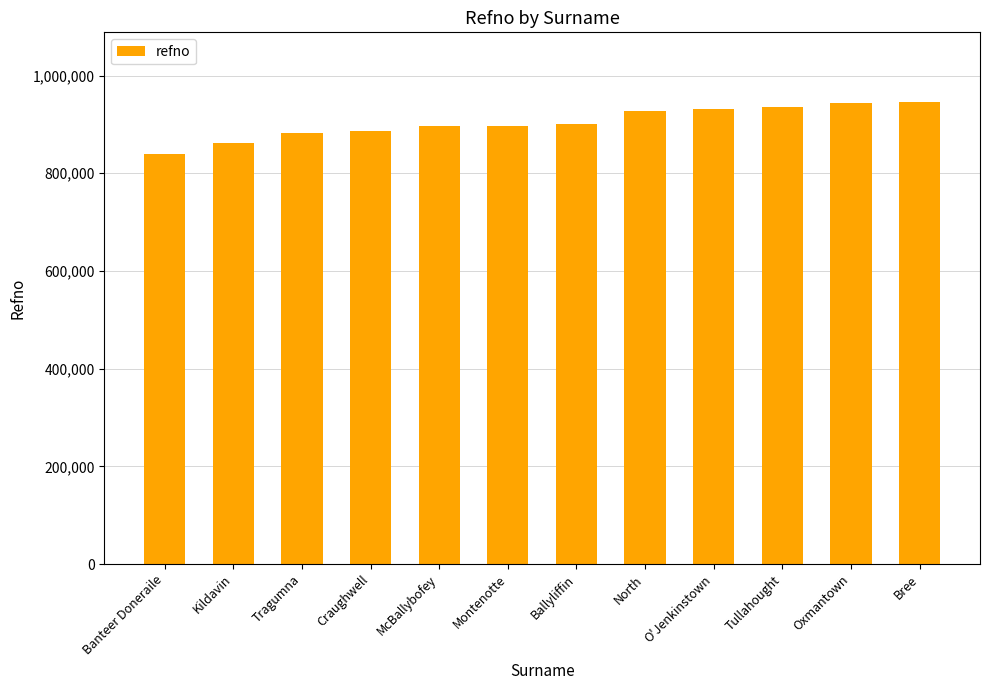

Approximately how many times larger is the value at Tragumna compared to Craughwell?

1.0